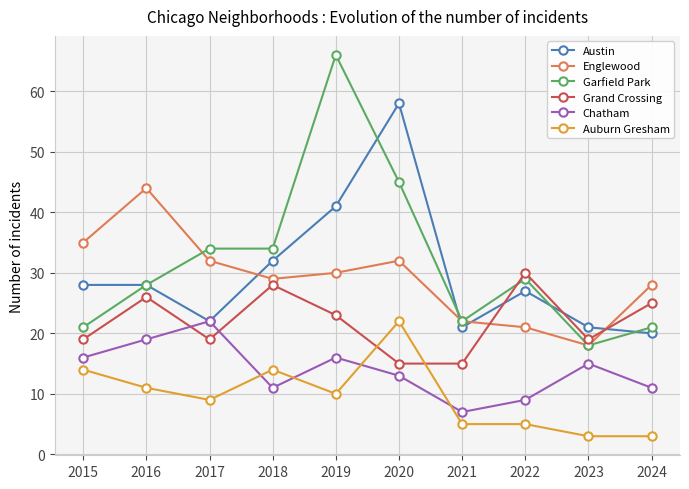

What is the value of the Englewood point at the 4th from the left?

29